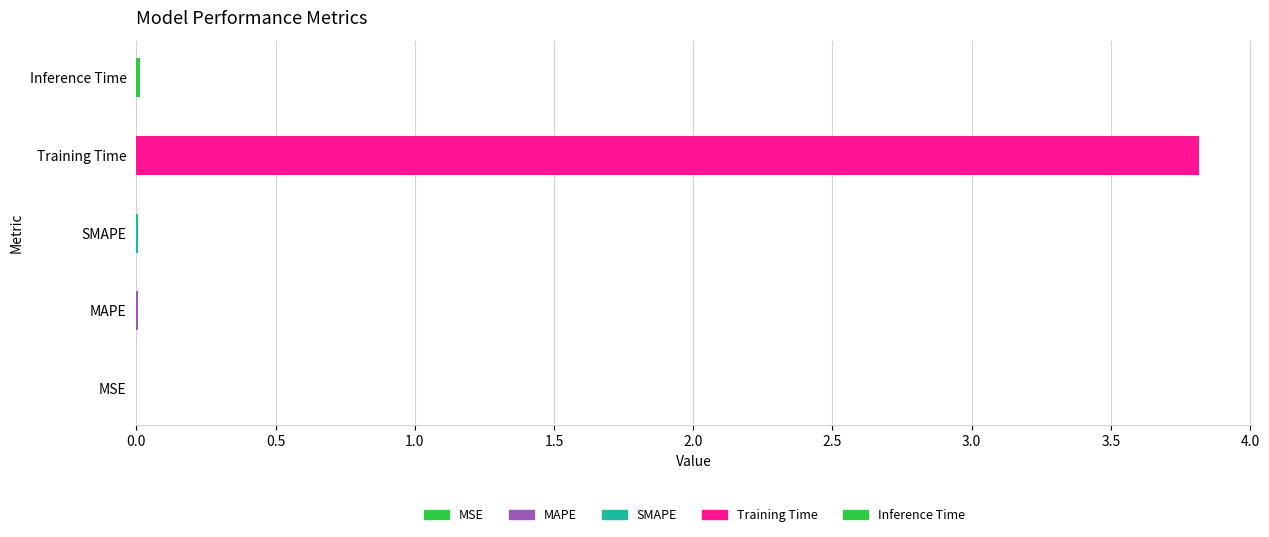

What is the label of the 5th bar from the right?

MSE